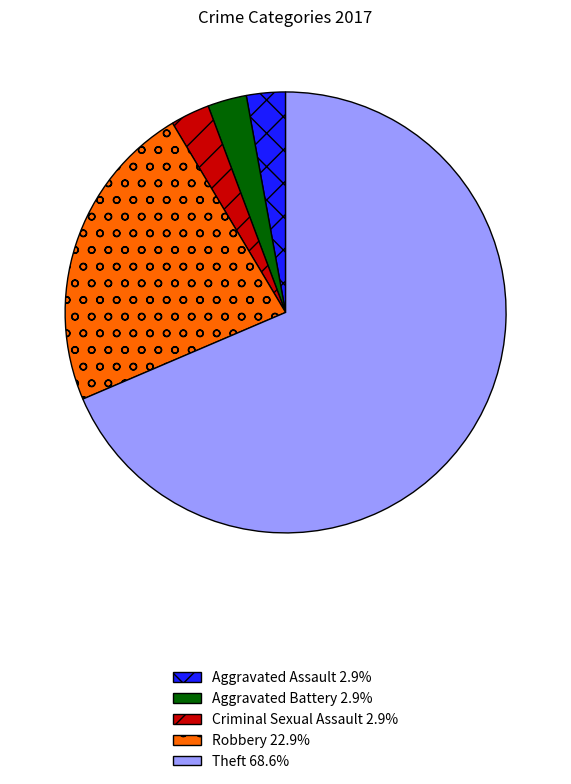

Which slice represents more than half of the pie?

Theft